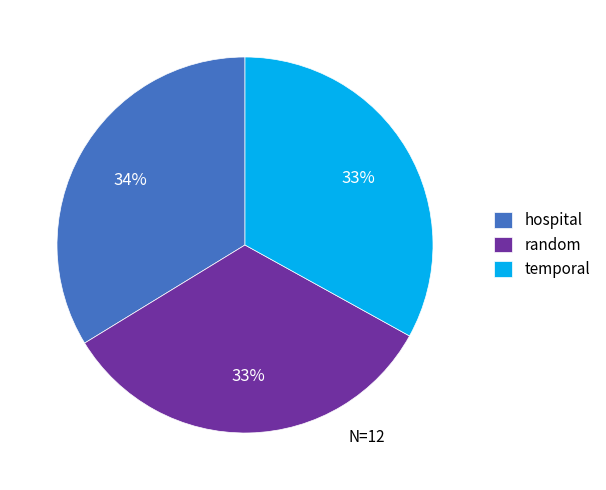

Between hospital and random, which is larger?

hospital